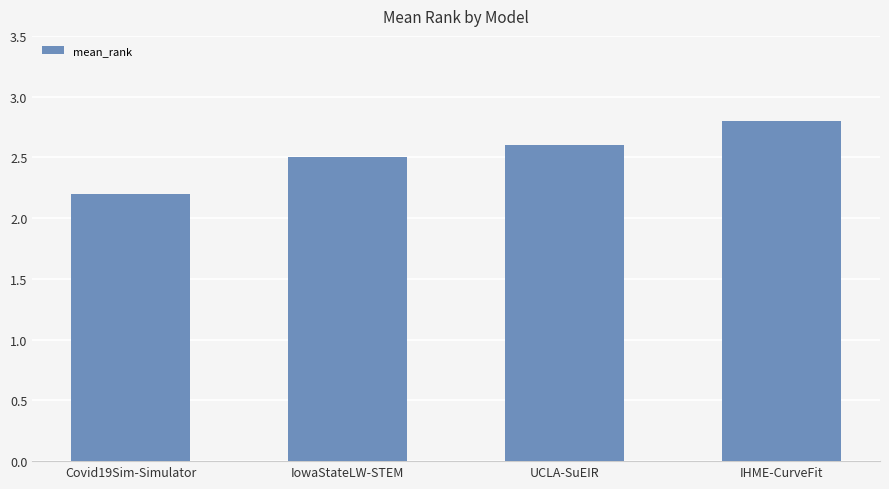

What is the minimum value shown in the chart?

2.2